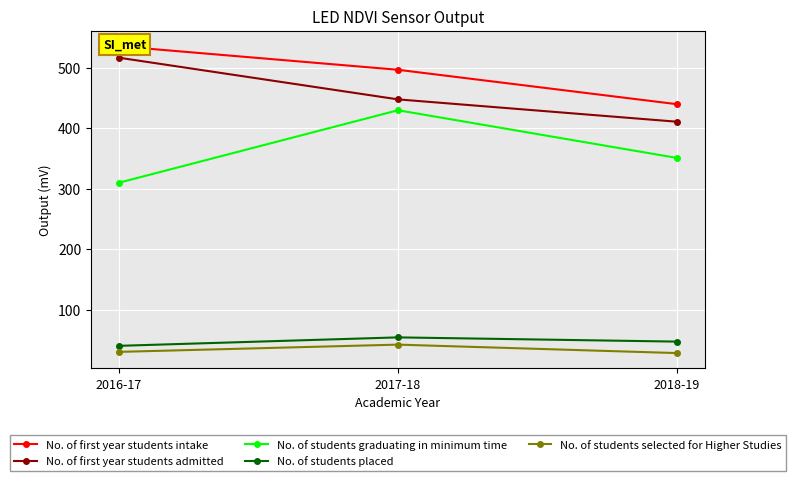

Which series has the largest total across all categories?

No. of first year students intake